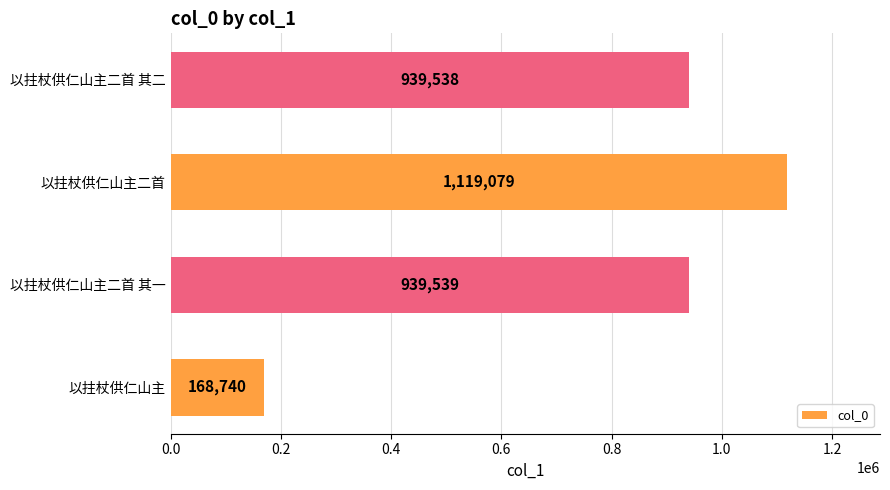

List the labels in order of value, largest first.

以拄杖供仁山主二首, 以拄杖供仁山主二首 其一, 以拄杖供仁山主二首 其二, 以拄杖供仁山主